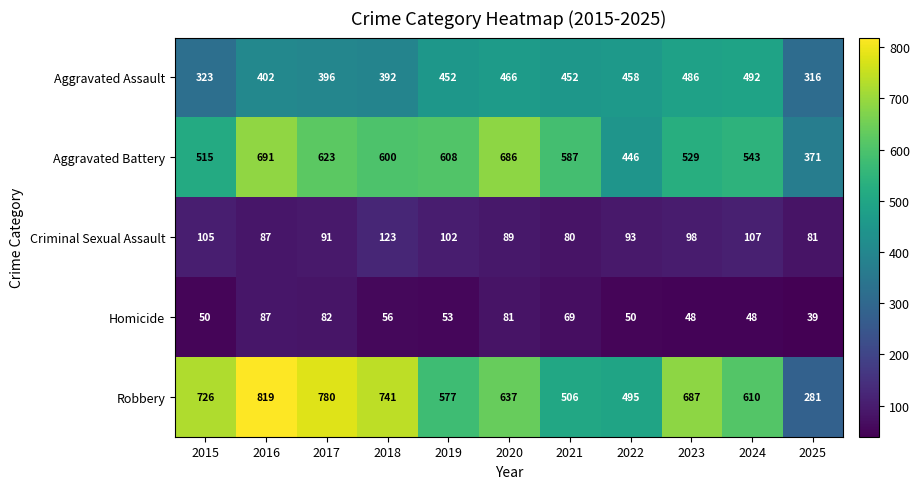

Which category has the highest value across all series?

2016